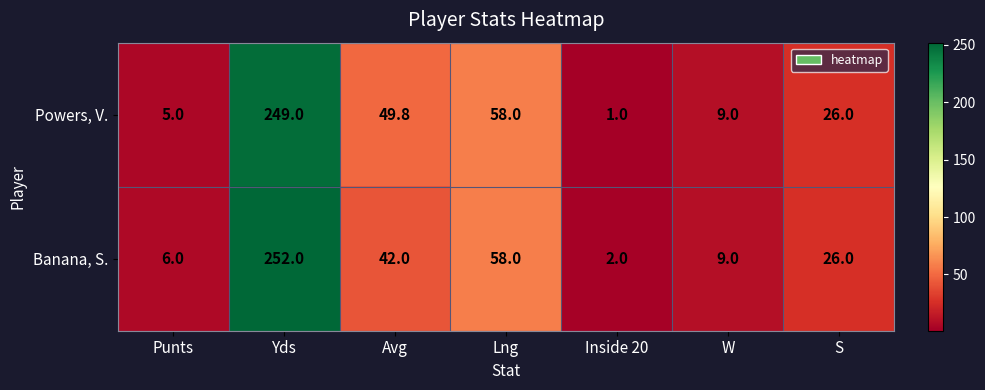

What is the lowest value of the Banana, S. series?

2.0